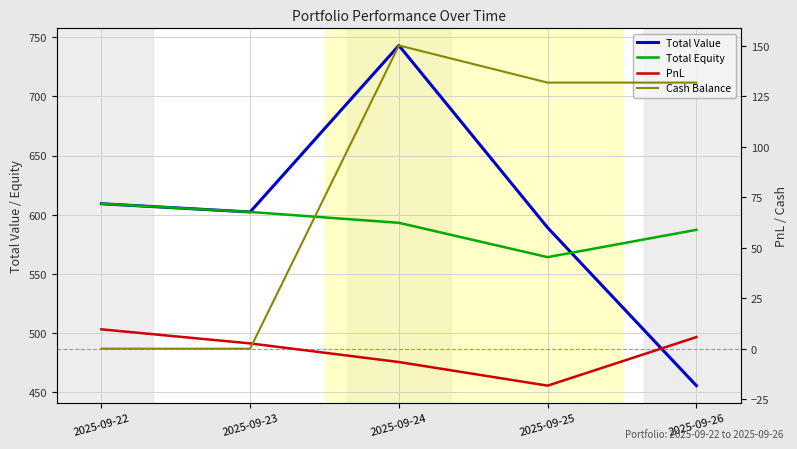

At how many categories does at least one series exceed 732?

1